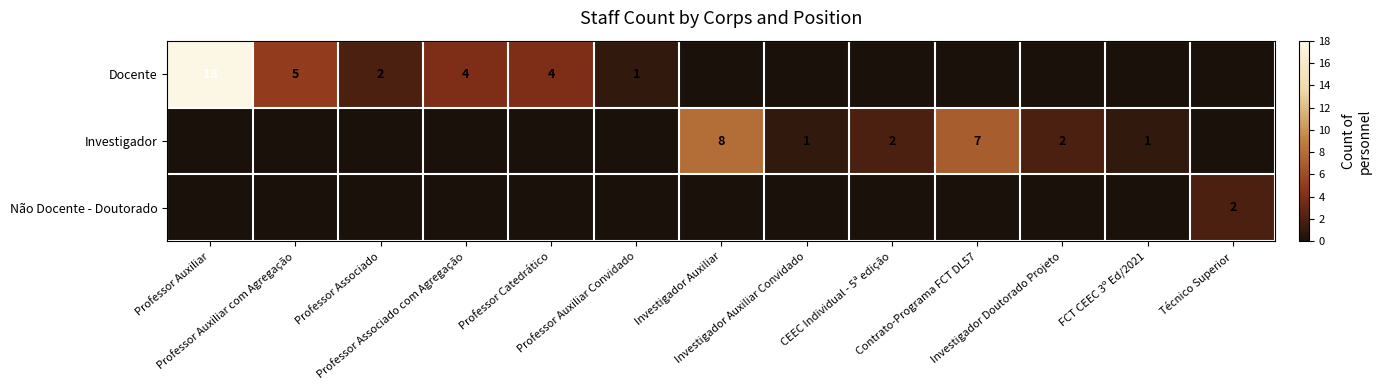

What value does the Investigador series have at Investigador Auxiliar?

8